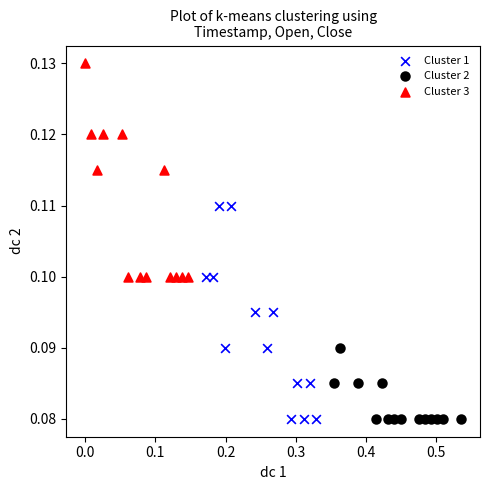

What are all the series names shown in the legend?

Cluster 1, Cluster 2, Cluster 3